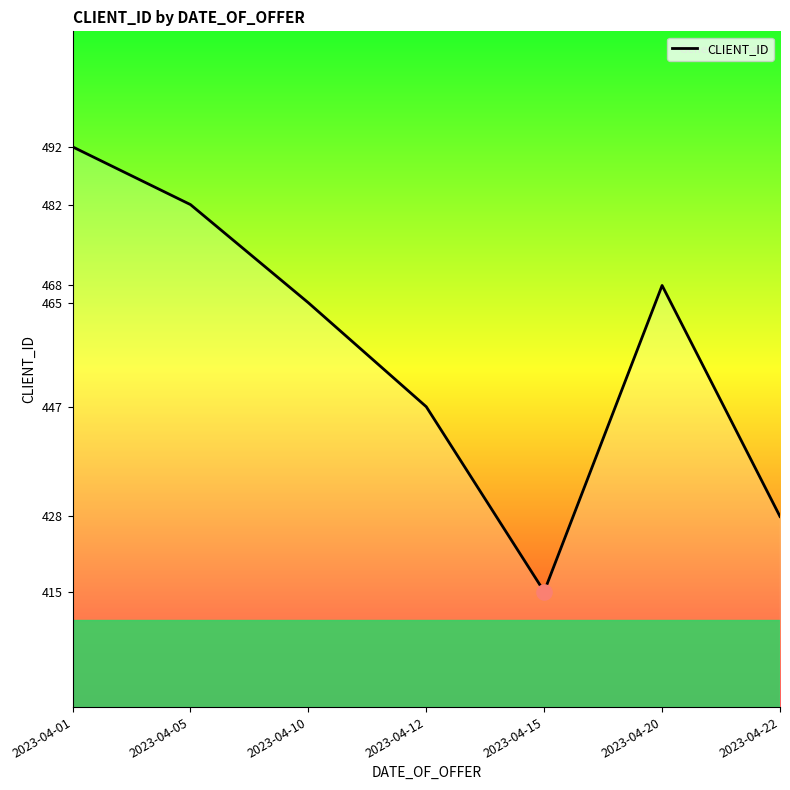

Approximately how many times larger is the value at 2023-04-22 compared to 2023-04-20?

0.9